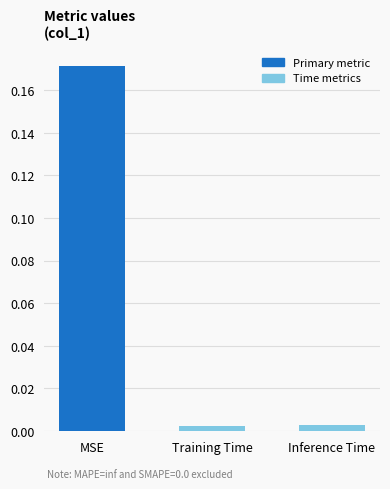

What position from the left is MSE?

1